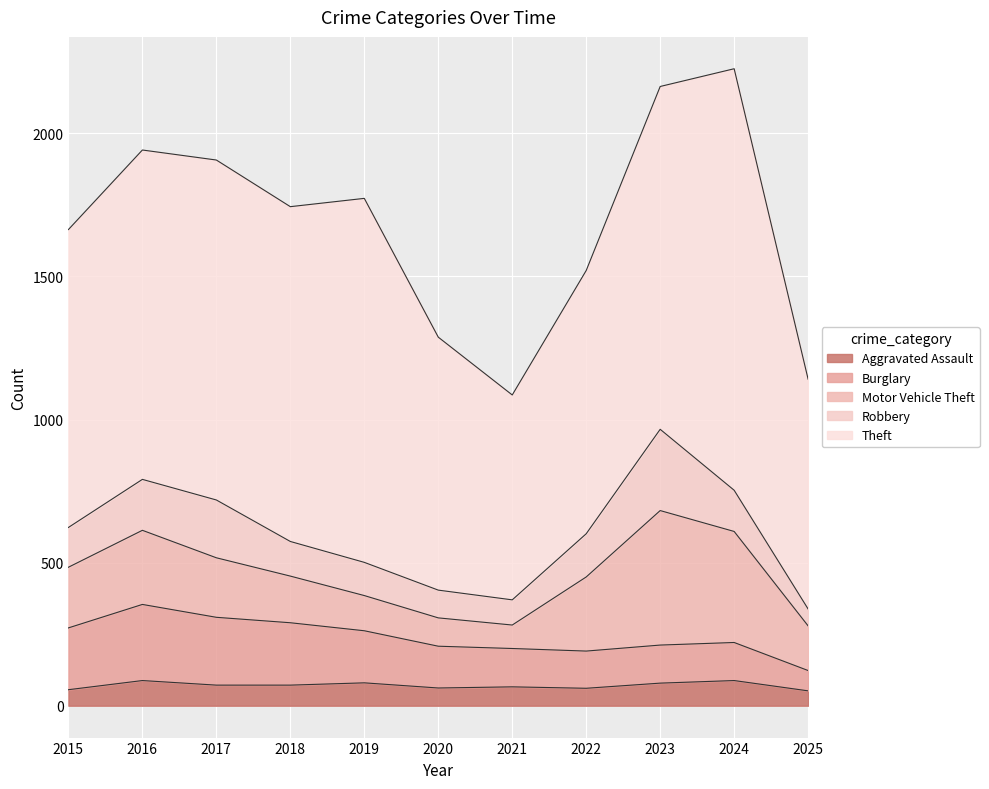

What is the total value across all series at 2017?

1907